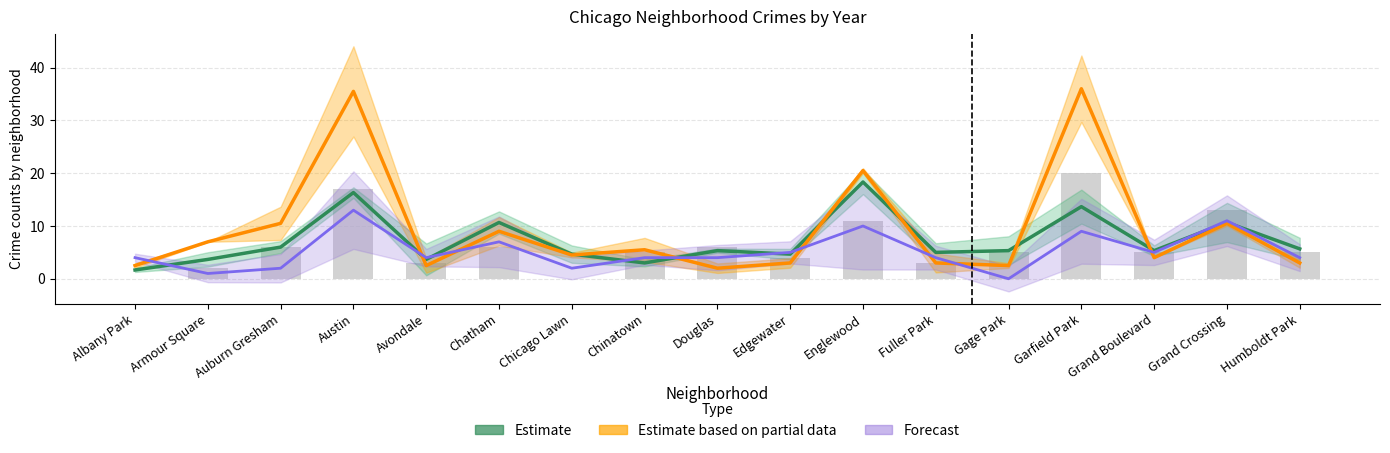

How many groups of bars are there?

17